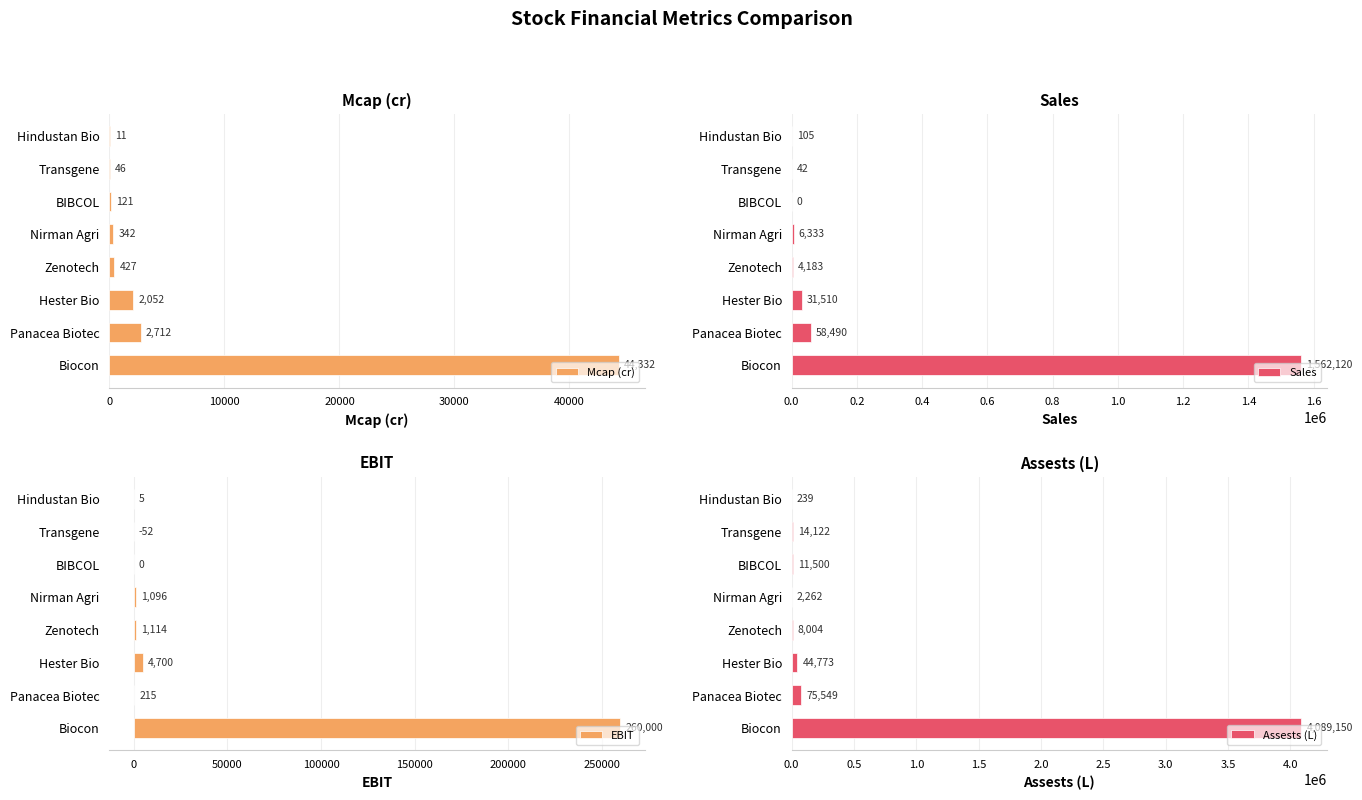

The value of Mcap (cr) at Panacea Biotec is 2712. True or false?

True